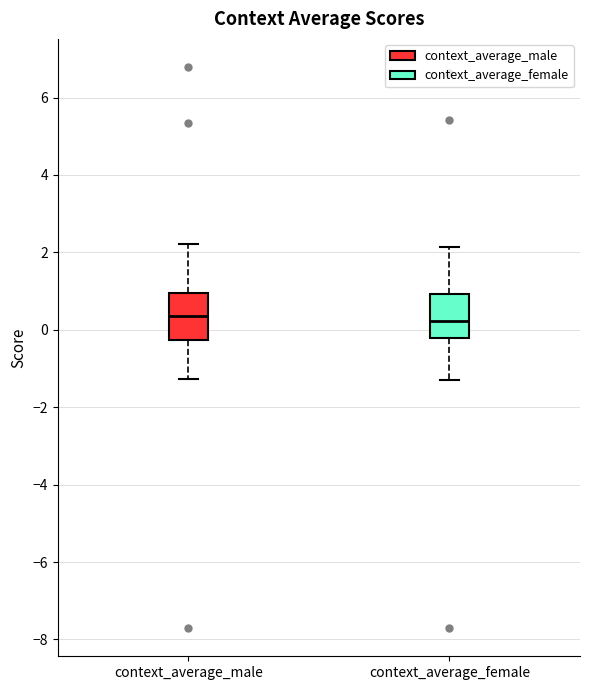

Reading left to right, transcribe this box plot: for each box, give where its median line is, the range the box spans, and where its two whiskers end, as read against the y-axis. The values are not printed on the chart, so give them approximately, as read against the axis.

context_average_male: median 0.4, box -0.2 to 1.0, whiskers -1.2 to 2.2
context_average_female: median 0.2, box -0.2 to 1.0, whiskers -1.2 to 2.2